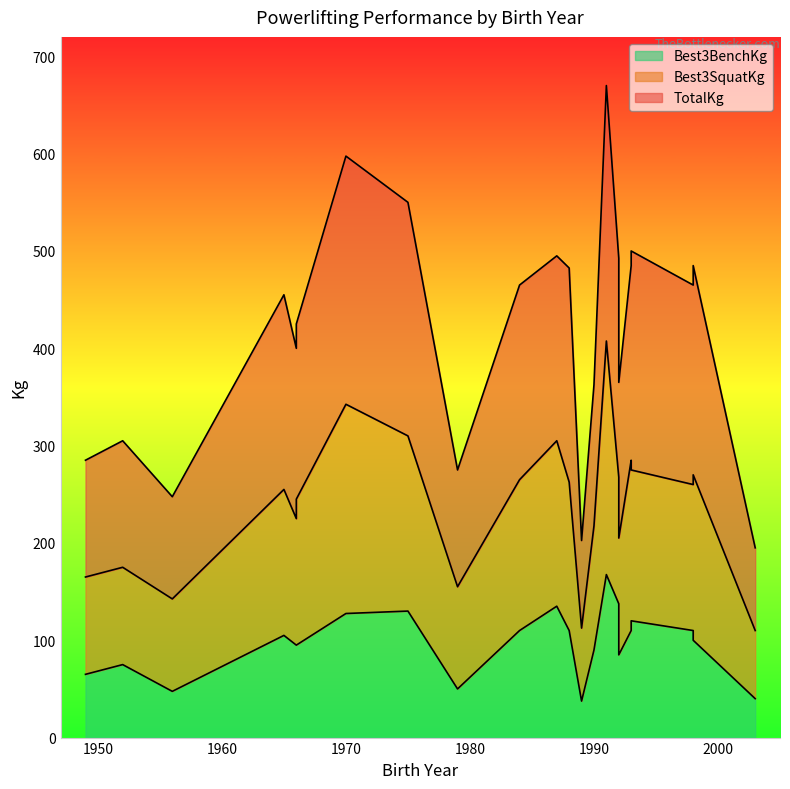

At which category is the sum across all series the highest?

1991